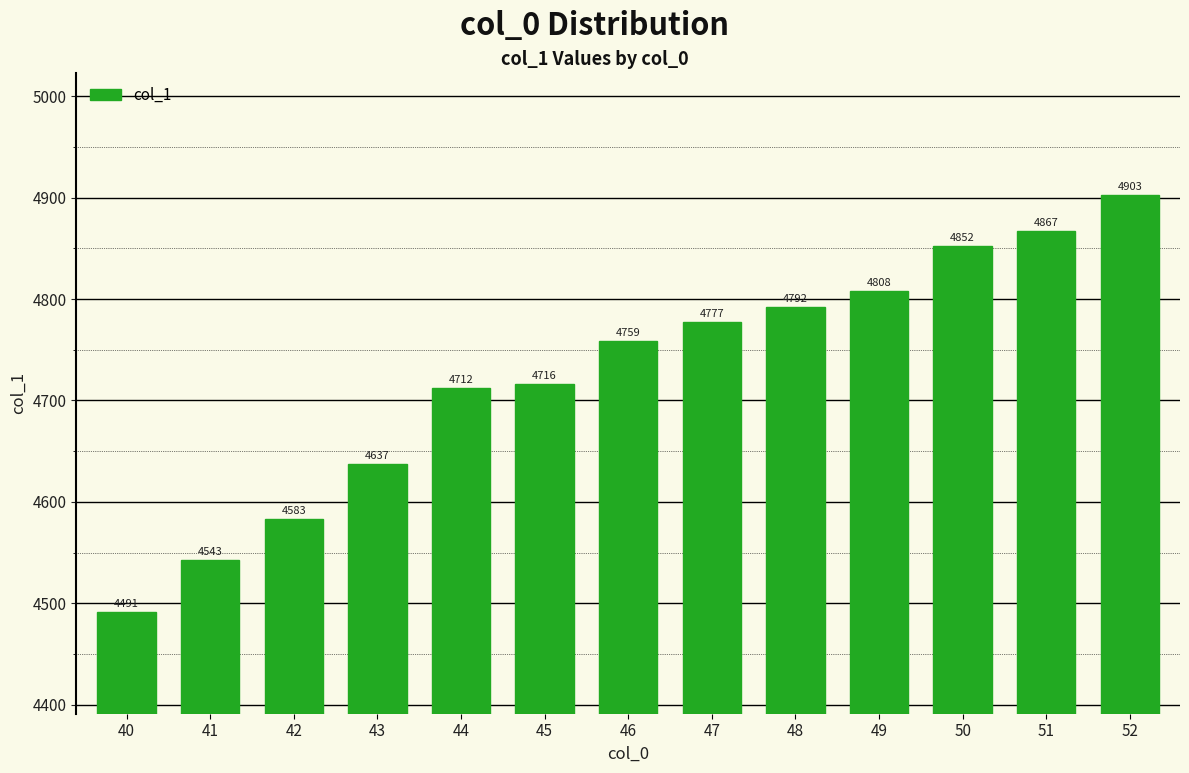

Rank the categories by value from lowest to highest.

40, 41, 42, 43, 44, 45, 46, 47, 48, 49, 50, 51, 52